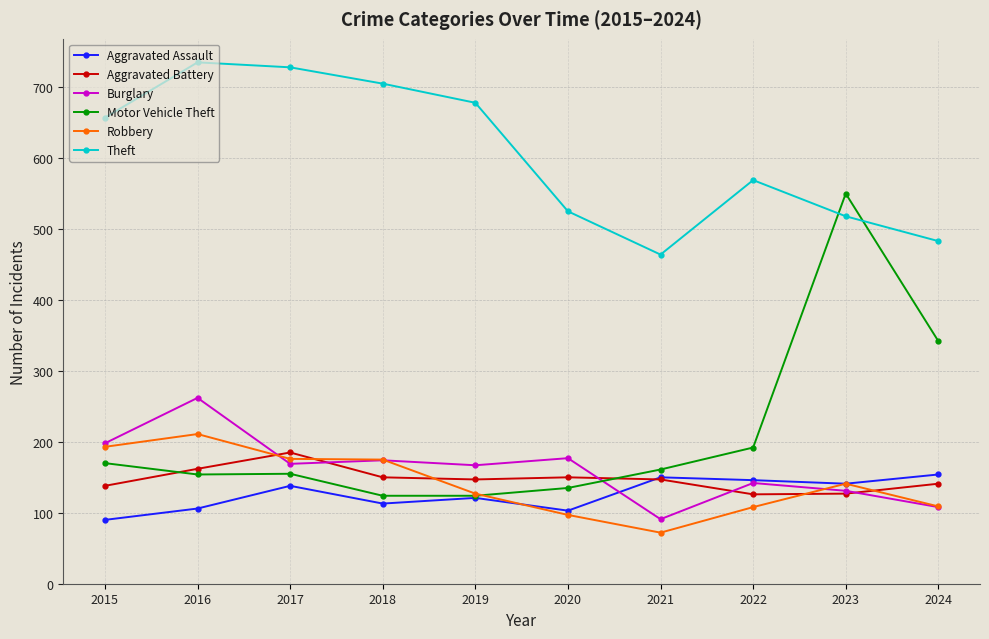

At how many categories does at least one series exceed 508?

8